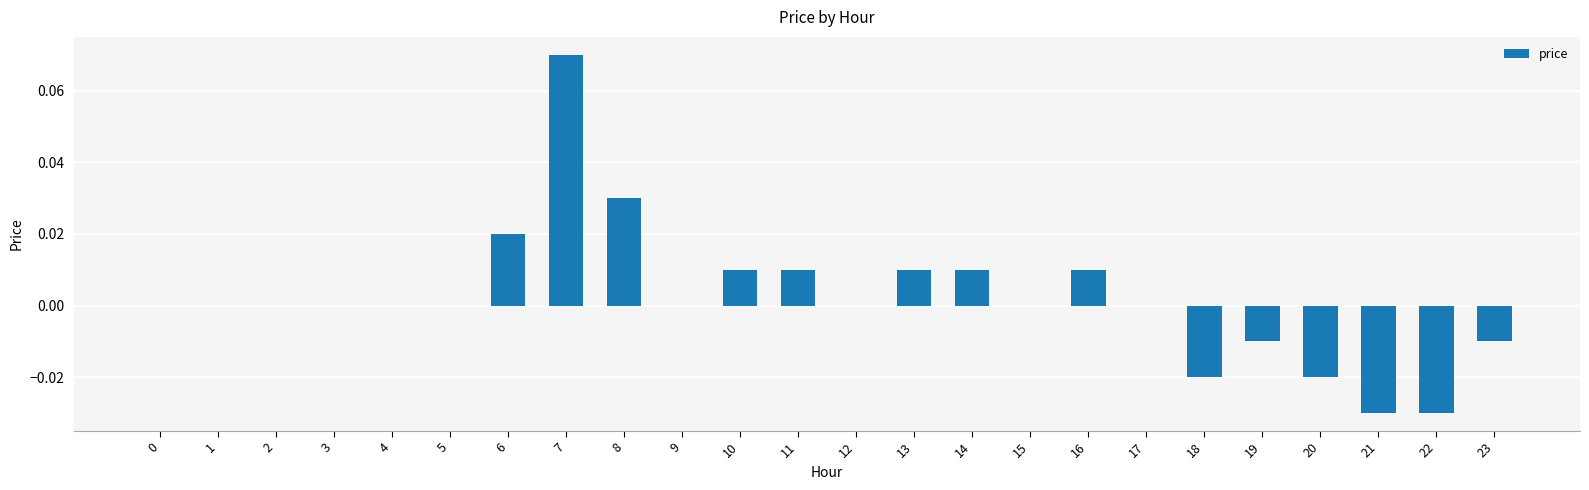

Which category has the highest value across all series?

7